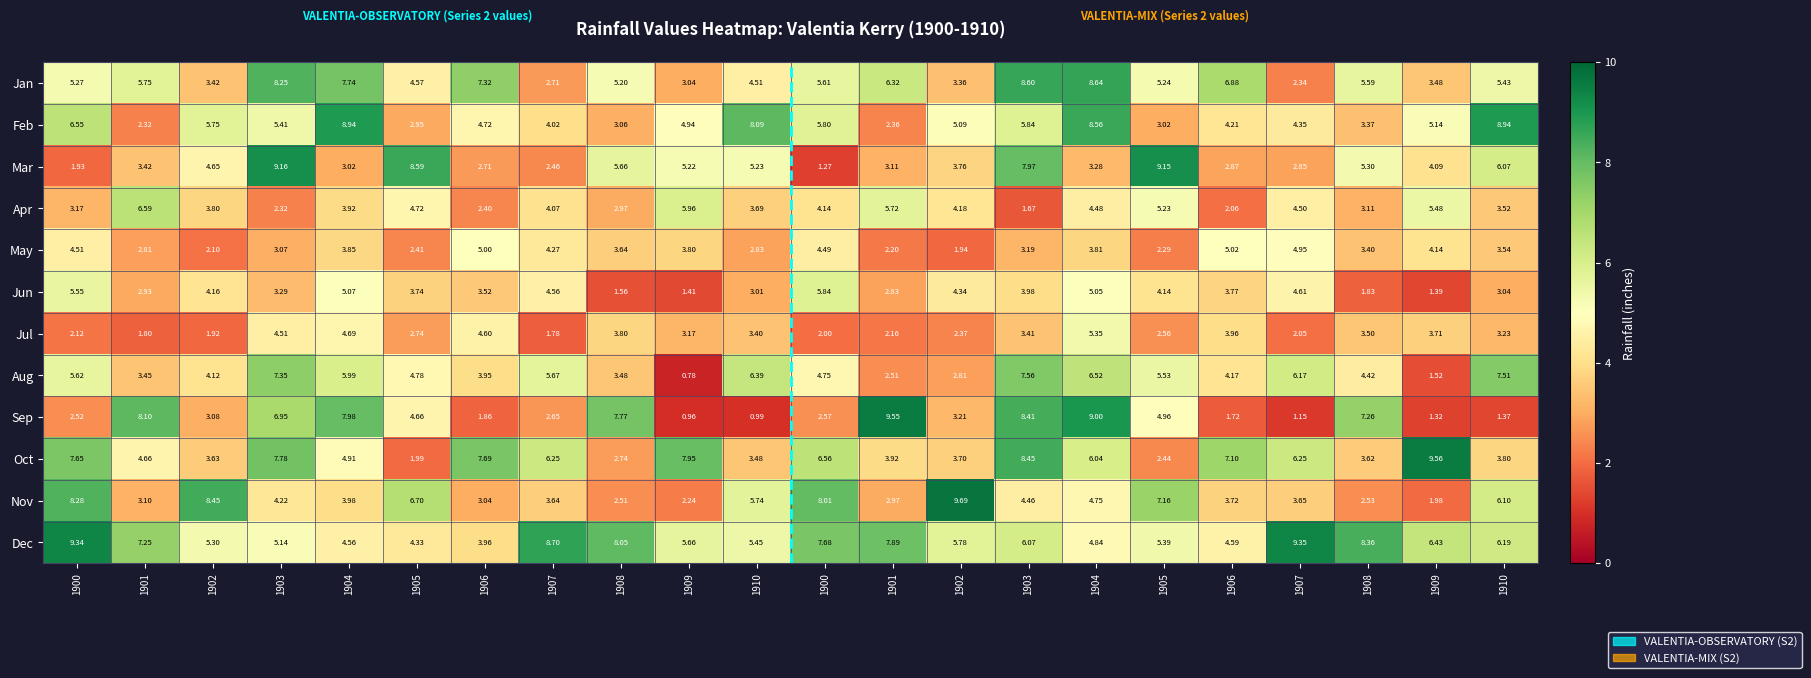

How many distinct data groups are displayed?

12